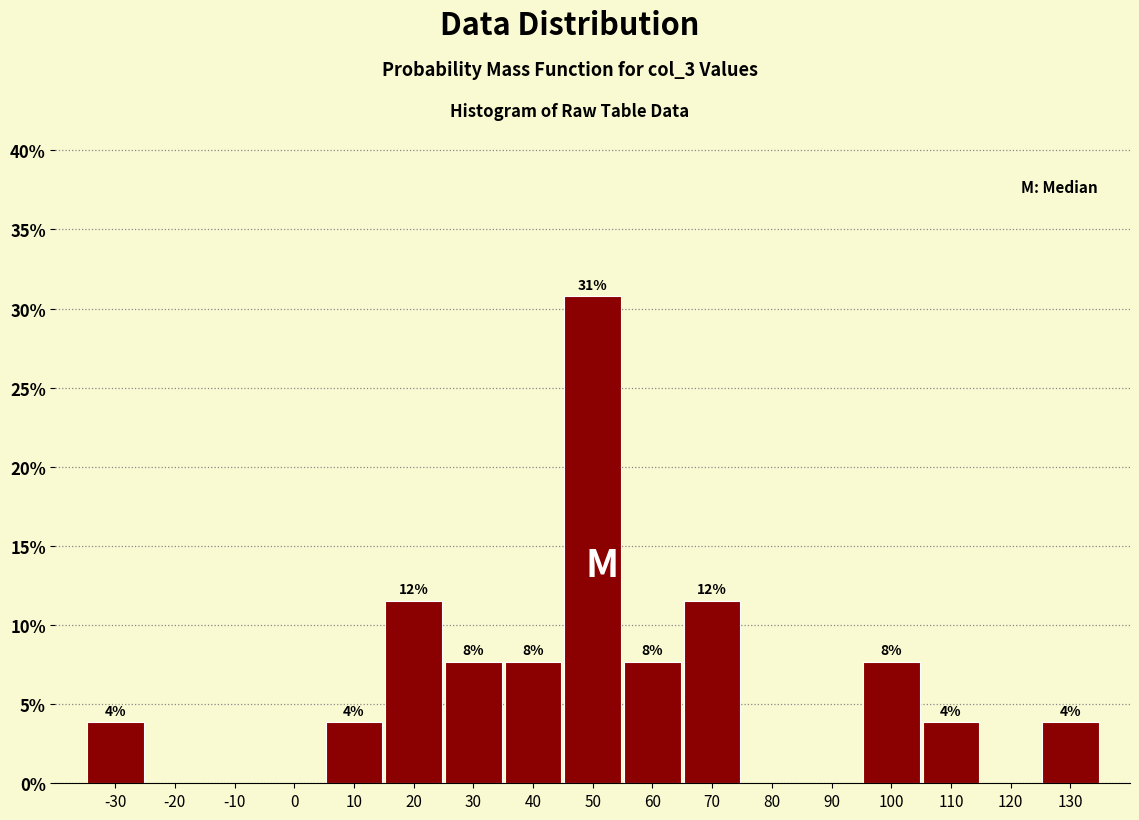

Are the bars horizontal?

No